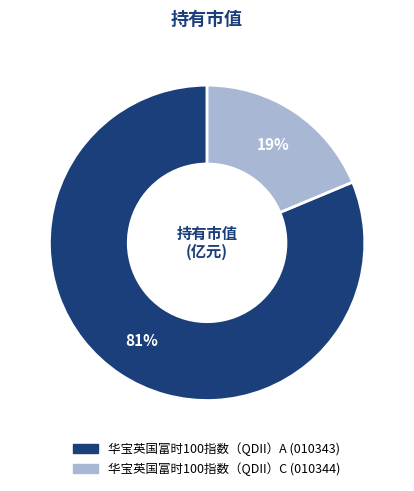

What percentage is the 华宝英国富时100指数（QDII）C slice, to the nearest percent?

19%